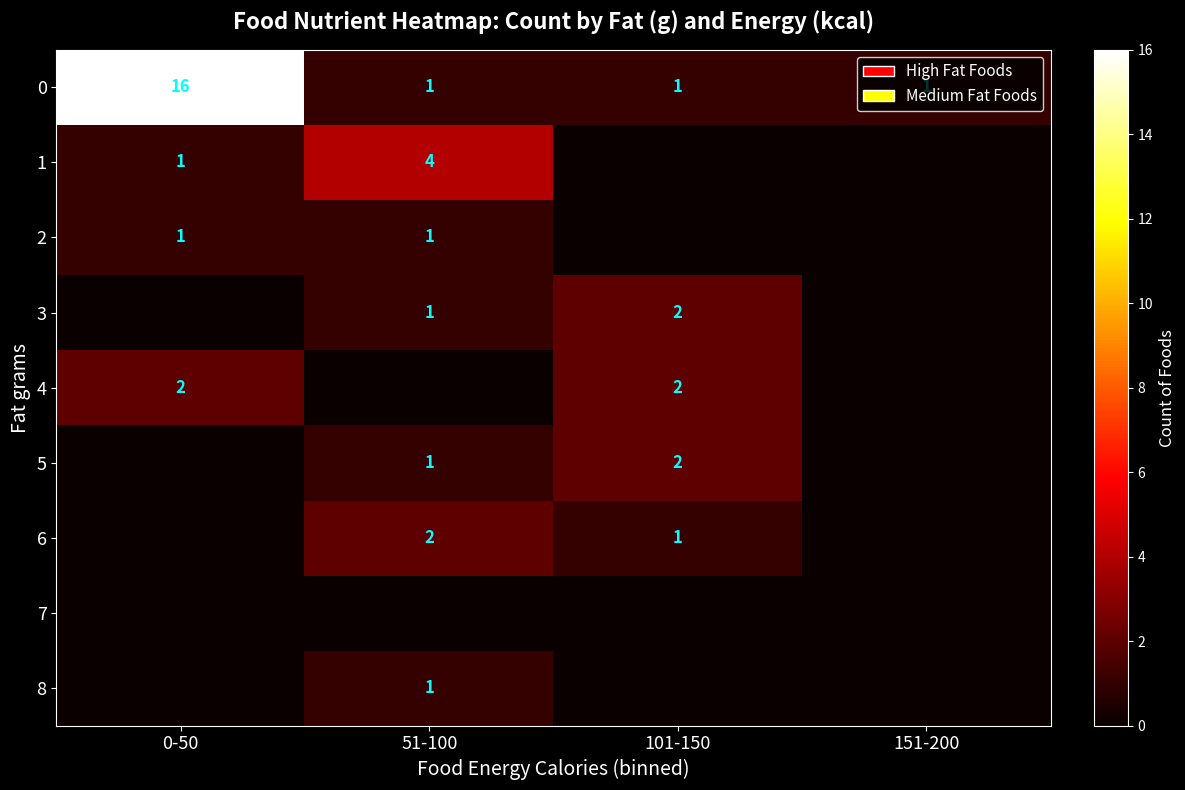

The 3 series shows 2 at 101-150. True or false?

True